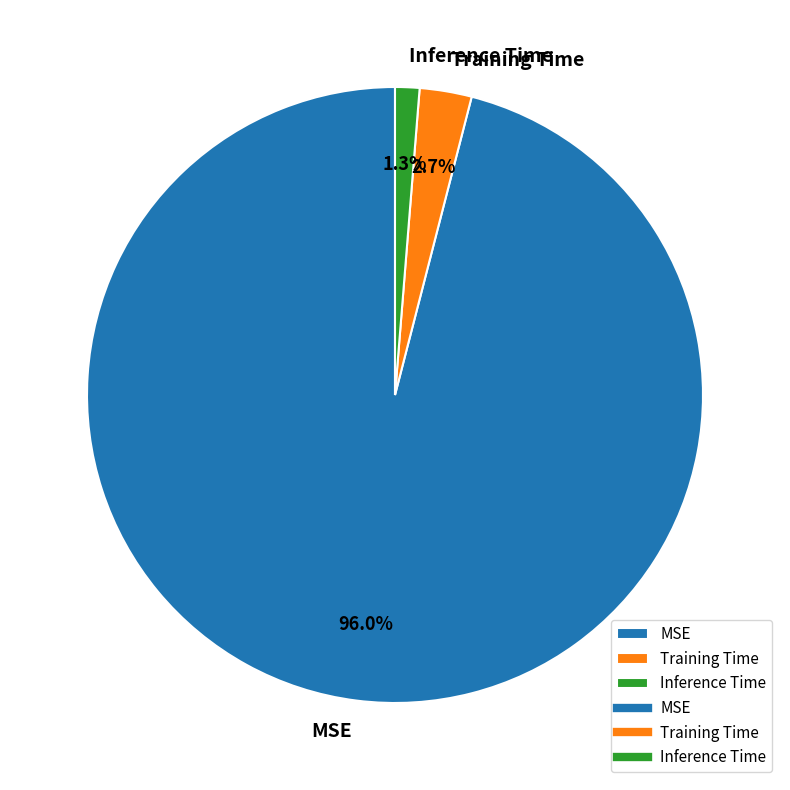

To the nearest percent, what percentage of the pie is Training Time?

3%